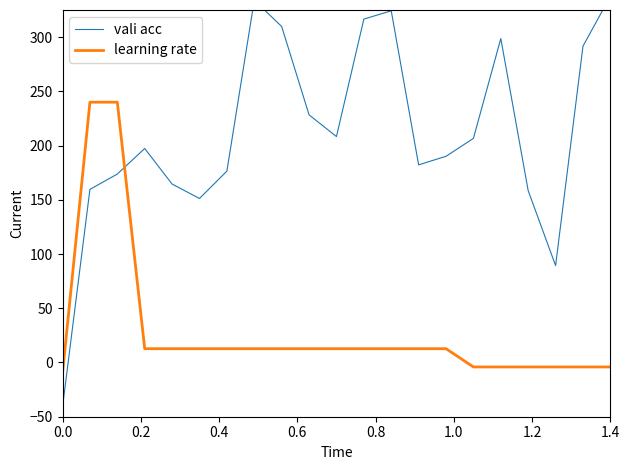

What is the difference between the second highest and minimum values in the vali acc series?

375.1